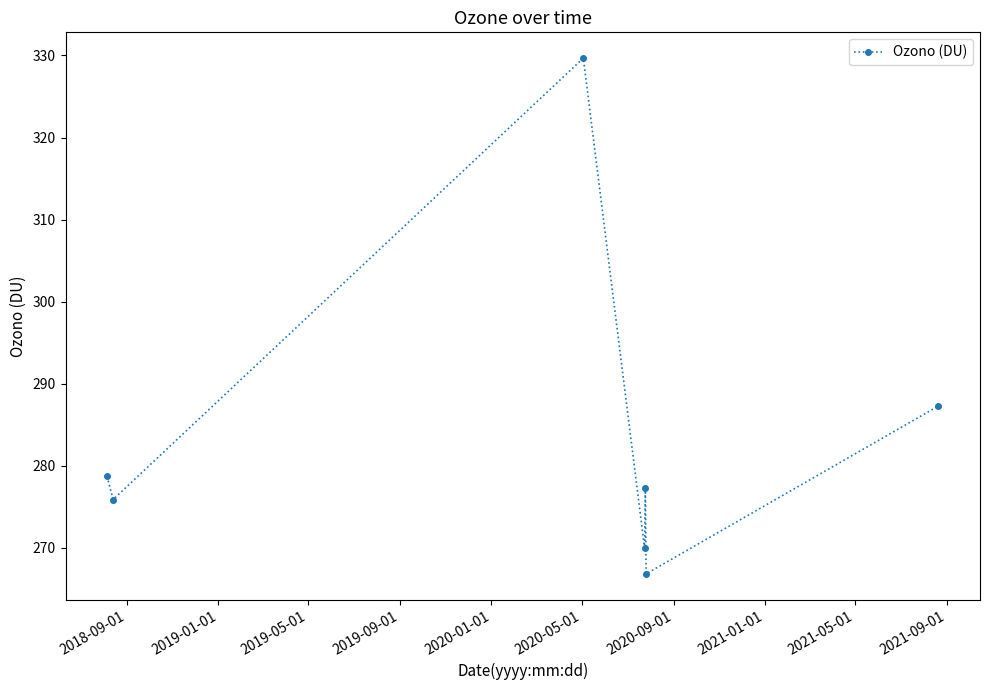

Reading right to left, transcribe all the data shown in this chart.

287.3	266.9	277.3	270.0	329.7	275.9	278.7